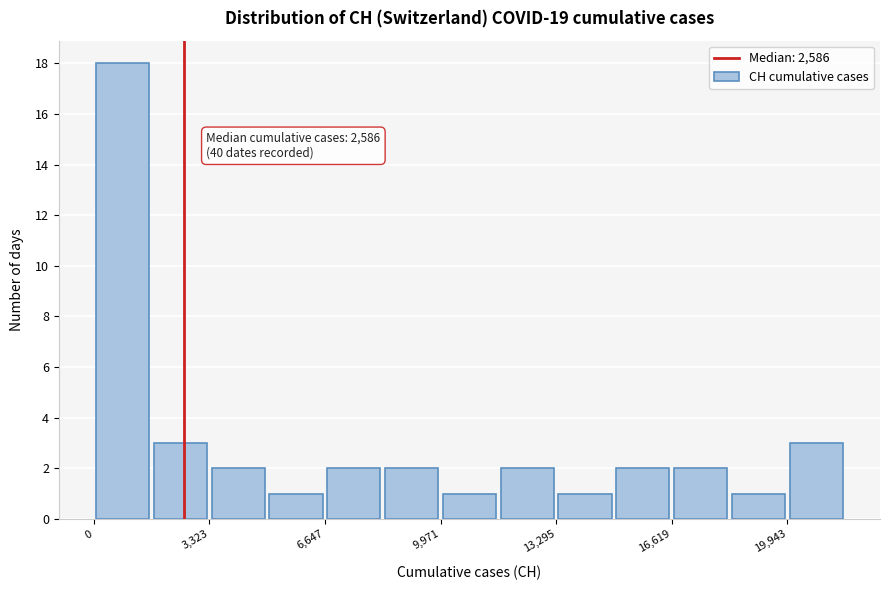

Around what value on the x-axis is the tallest bar? Give the approximate position of its centre, as read against the axis.

1000